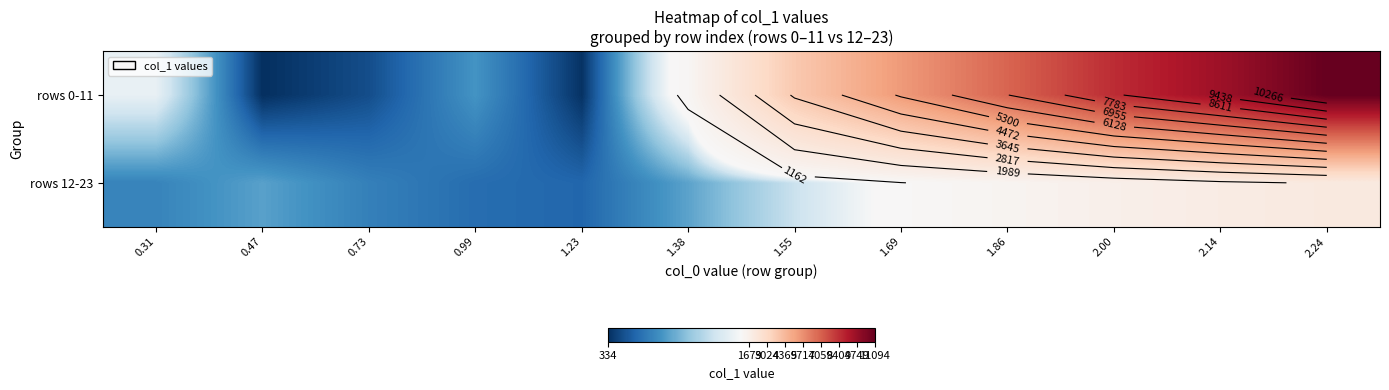

List the series in order of their peak value, highest first.

rows 0-11, rows 12-23